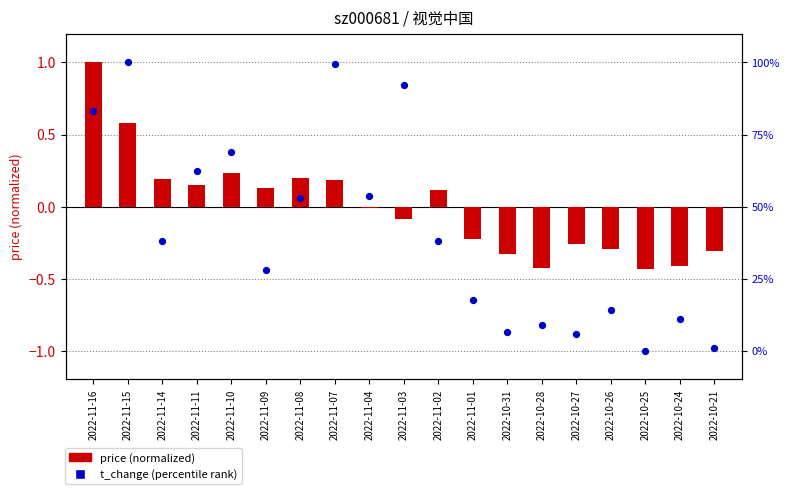

Is the value of price (normalized) at 2022-10-26 greater than the value of t_change (percentile) at 2022-11-09?

No